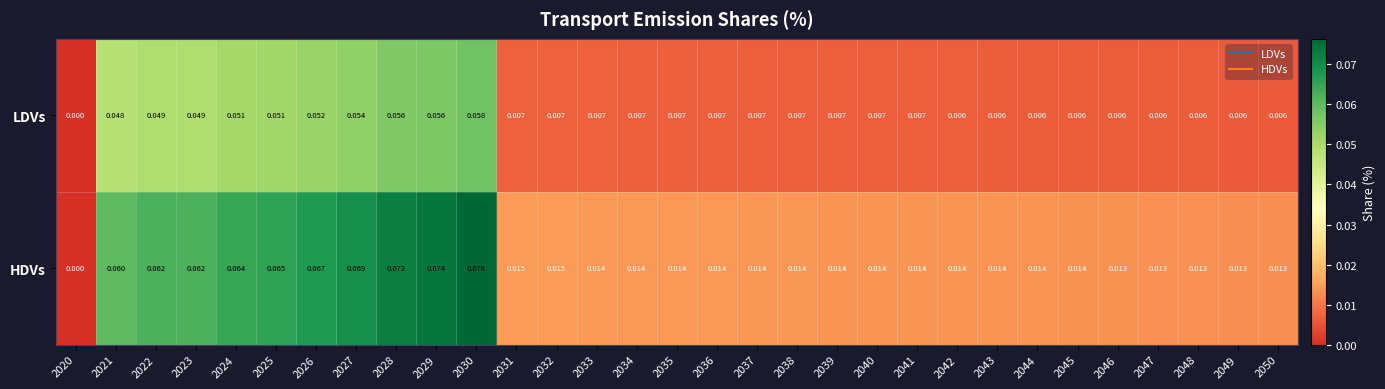

Between 2025 and 2043, which series saw the biggest shift?

HDVs